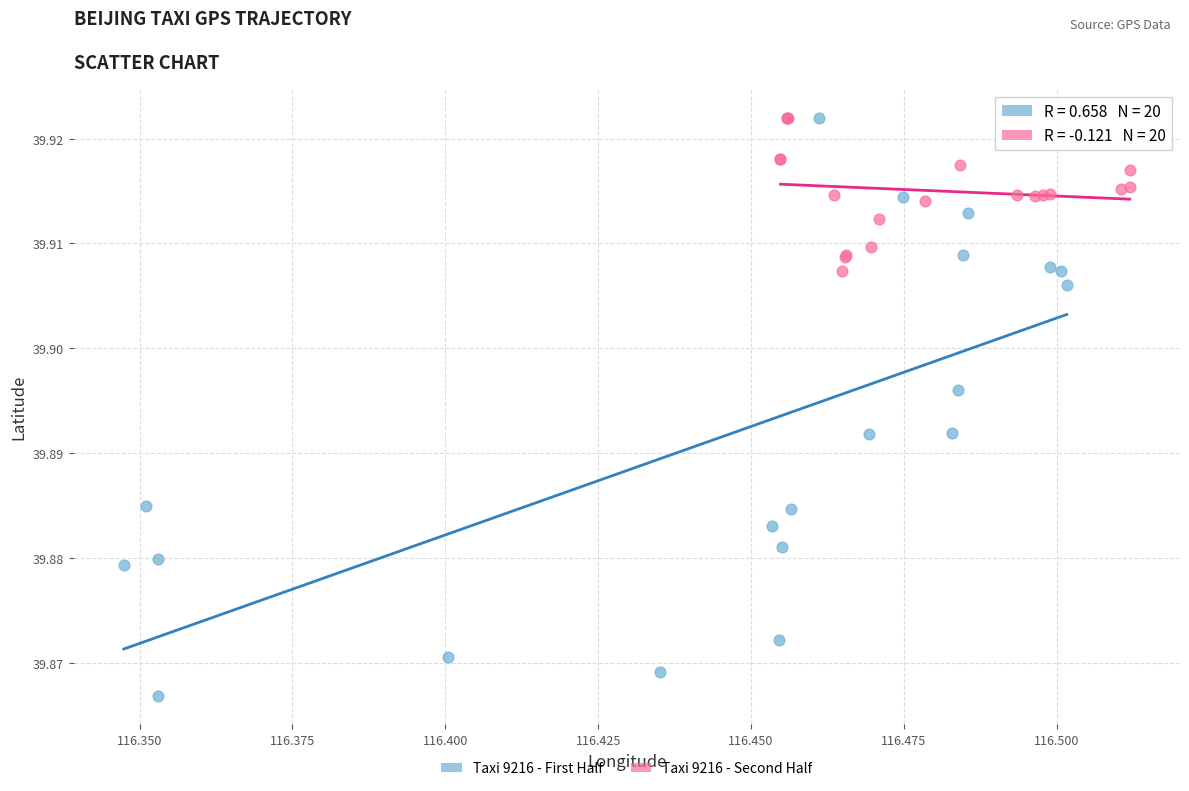

Which series contains the lowest Y value?

Taxi 9216 - First Half